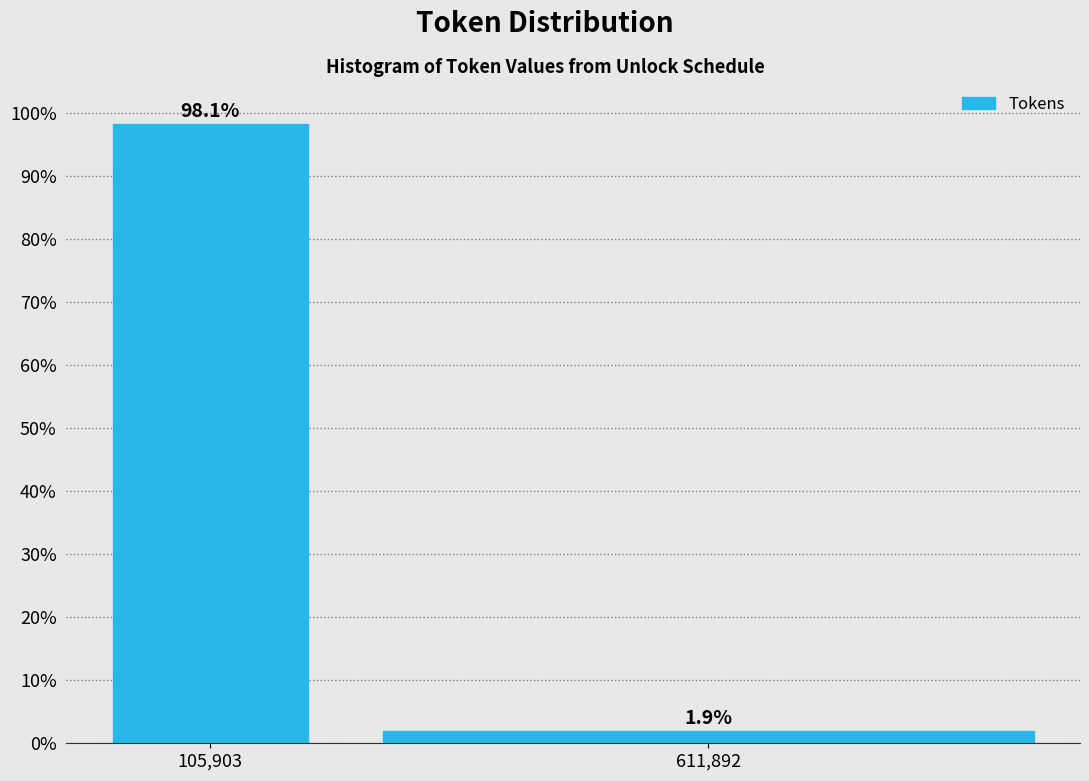

Reading left to right, transcribe all the data shown in this chart.

98.1	1.9